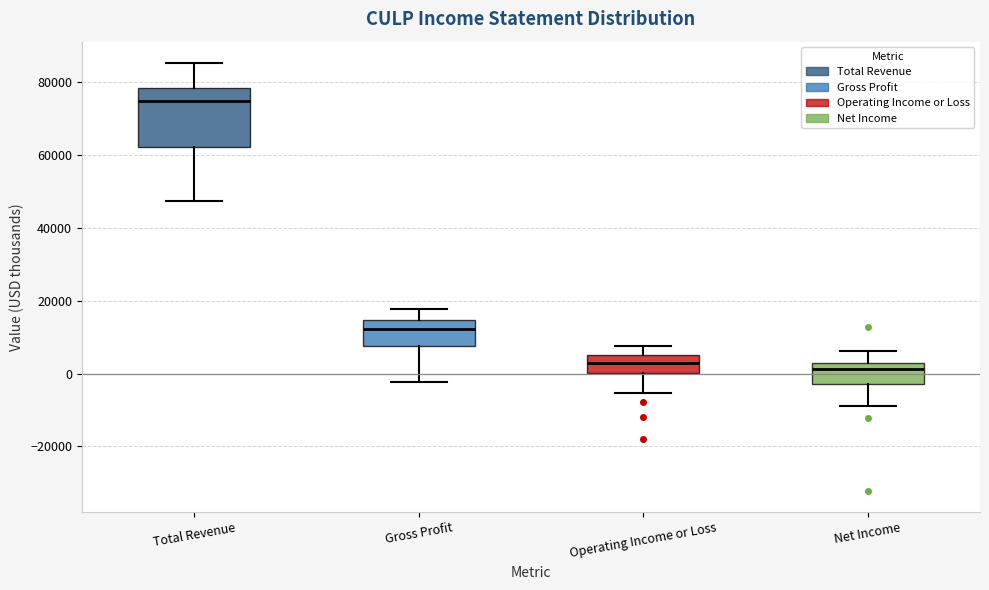

Which box has the highest median line?

Total Revenue